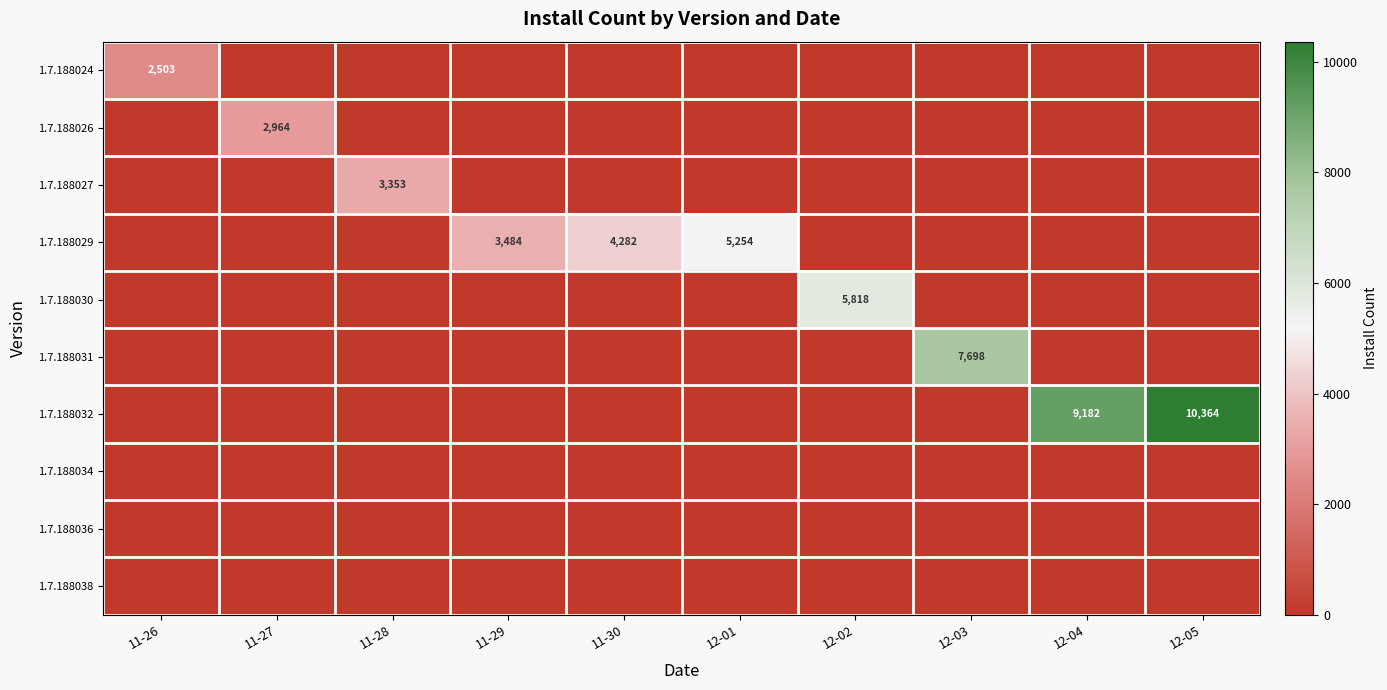

The 1.7.188024 series shows 2503 at 11-26. True or false?

True